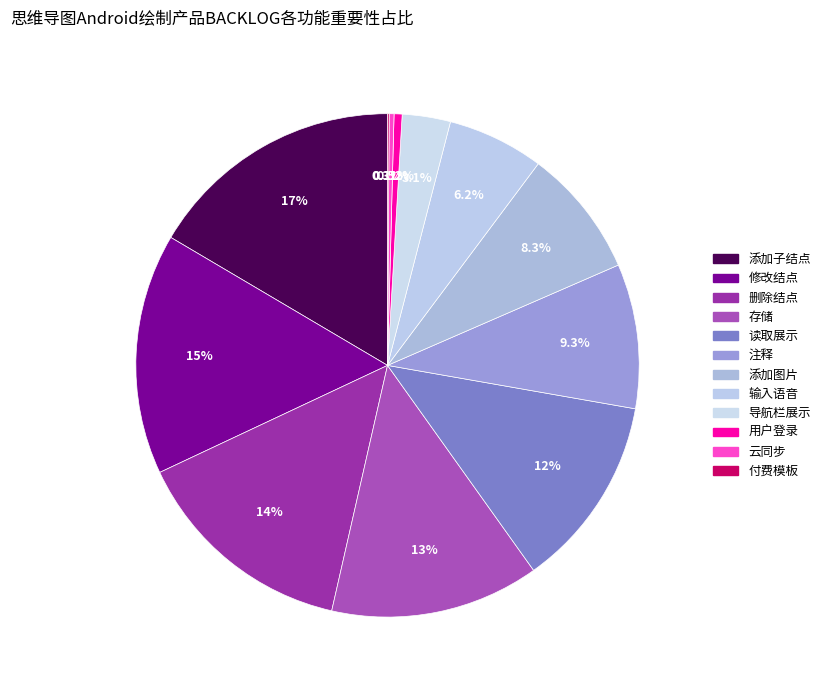

Which category has the biggest portion of the pie?

添加子结点